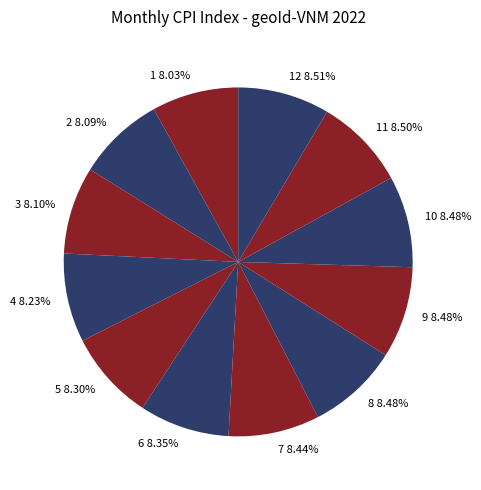

Is there any slice that represents more than half of the pie?

No